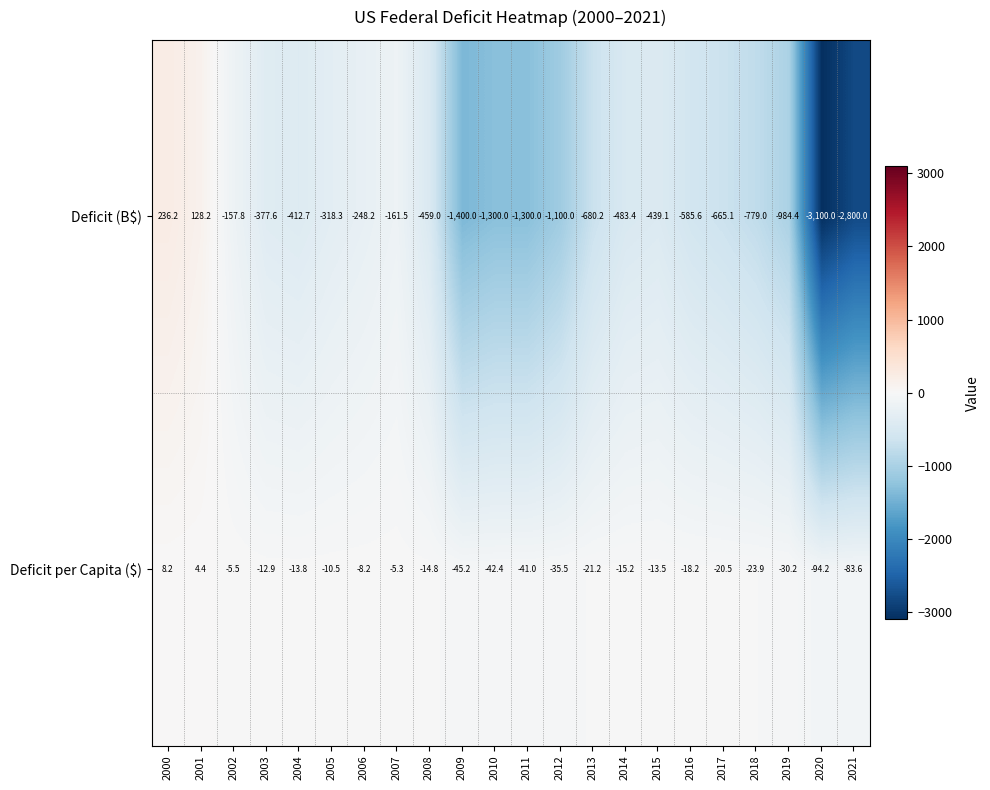

Rank the categories by Deficit per Capita ($) value from highest to lowest.

2000, 2001, 2007, 2002, 2006, 2005, 2003, 2015, 2004, 2008, 2014, 2016, 2017, 2013, 2018, 2019, 2012, 2011, 2010, 2009, 2021, 2020